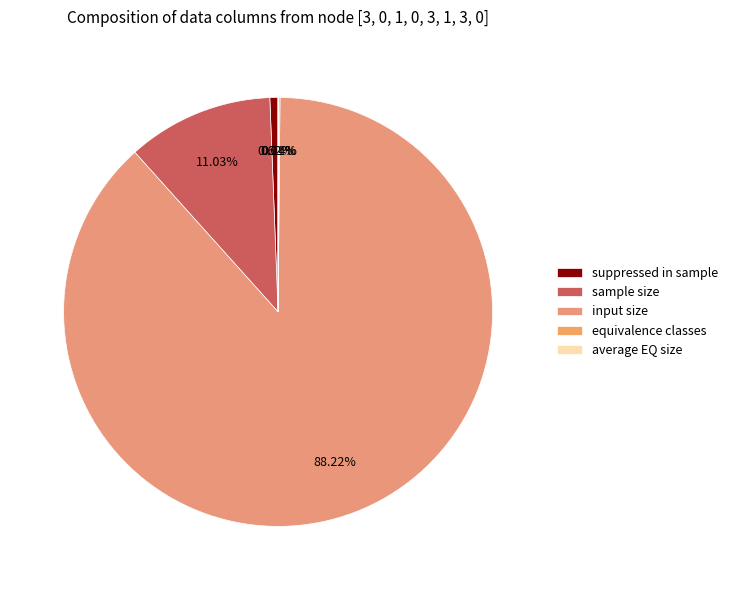

Rank the categories by value from lowest to highest.

average EQ size, equivalence classes, suppressed in sample, sample size, input size